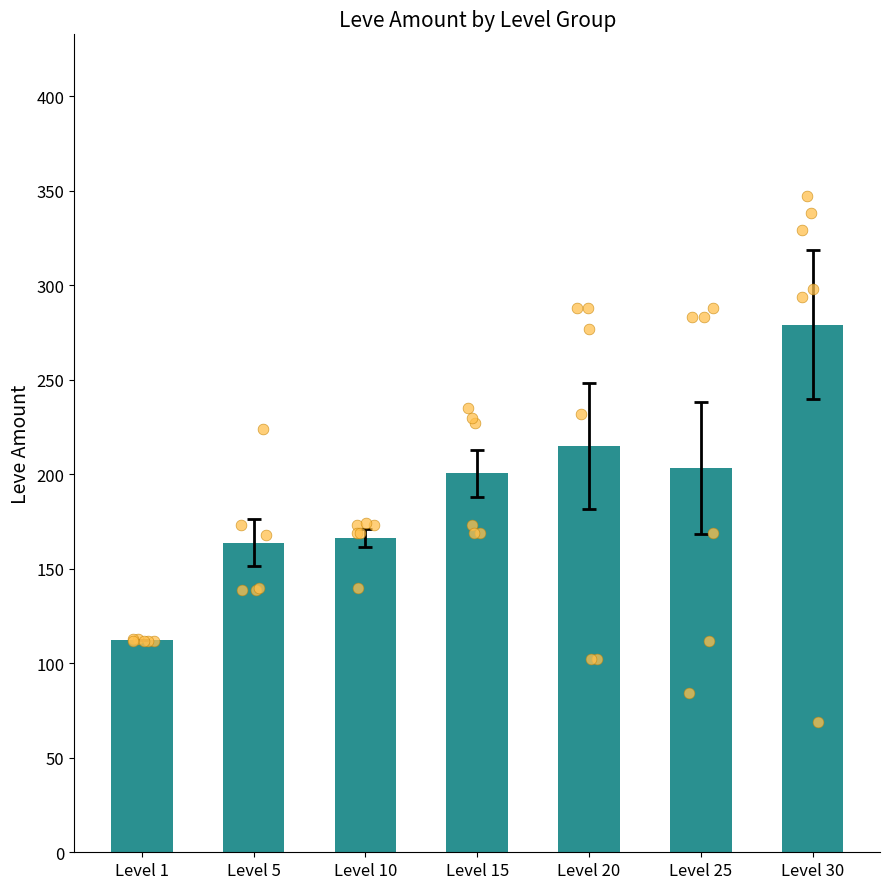

What is the ratio of the value at Level 20 to the value at Level 25?

1.1